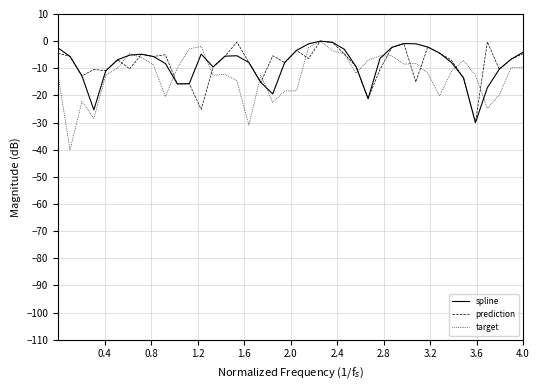

Which series has the widest spread of values?

target